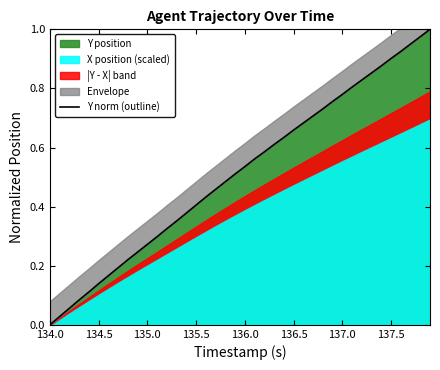

How many data points are above 0?

39